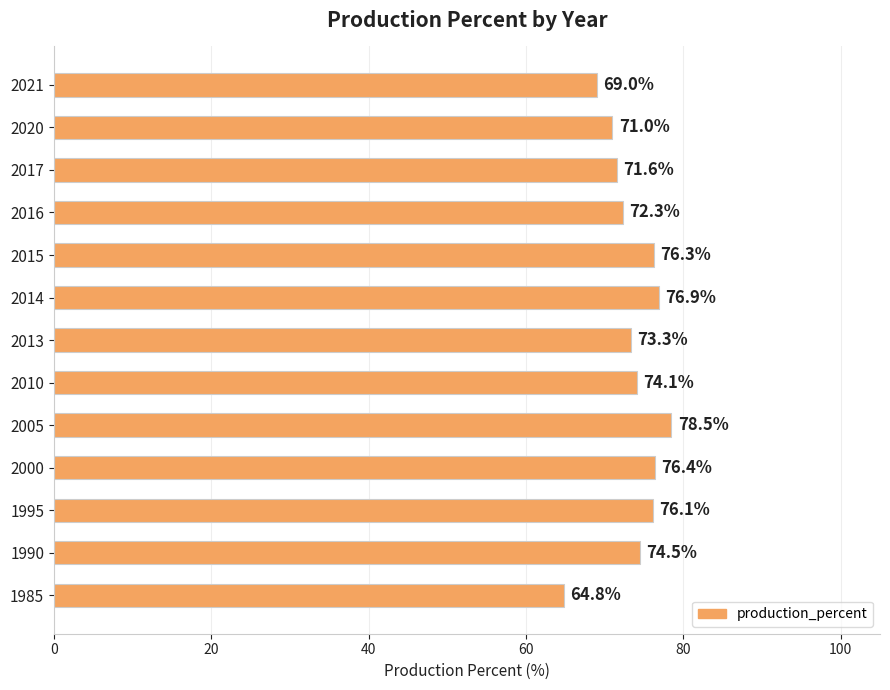

List the labels in order of value, largest first.

2005, 2014, 2000, 2015, 1995, 1990, 2010, 2013, 2016, 2017, 2020, 2021, 1985